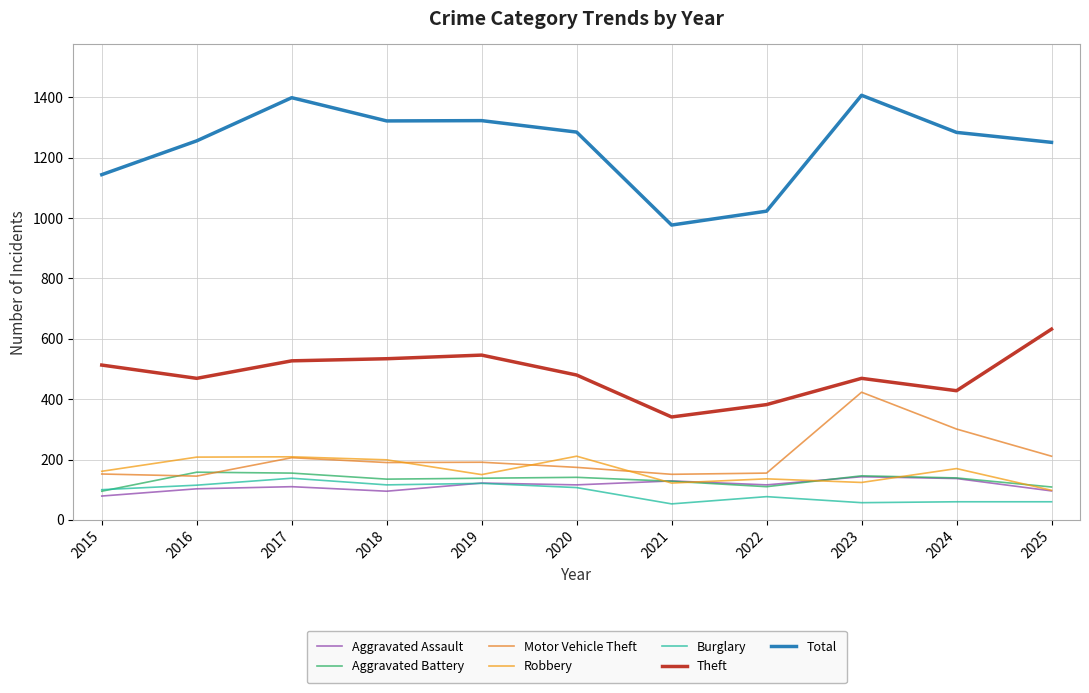

What is the lowest value of the Total series?

977